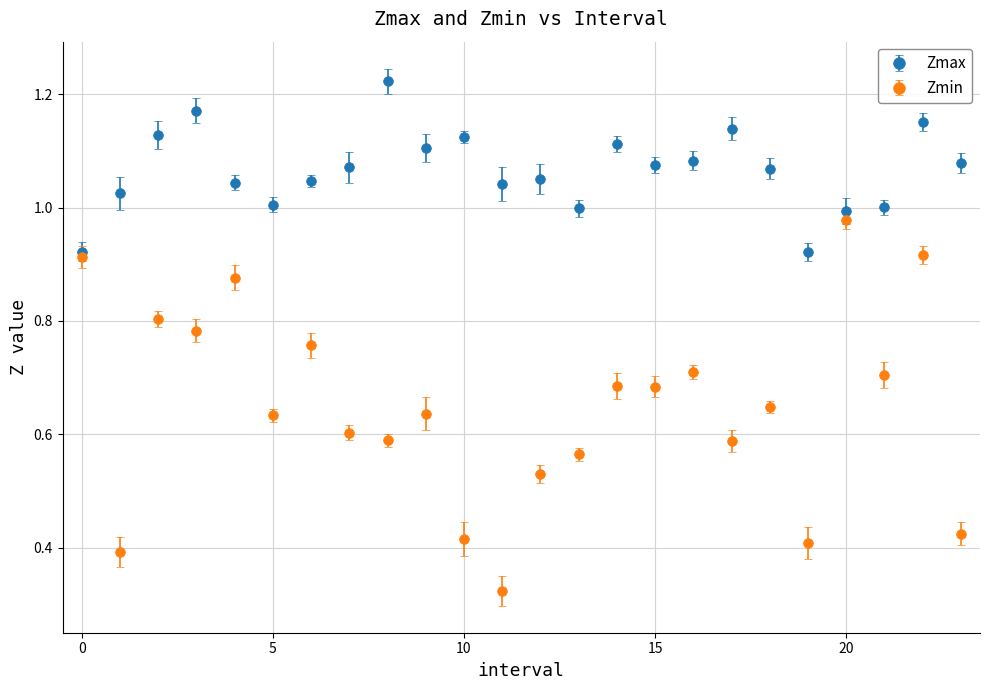

At how many categories does at least one series exceed 0?

24